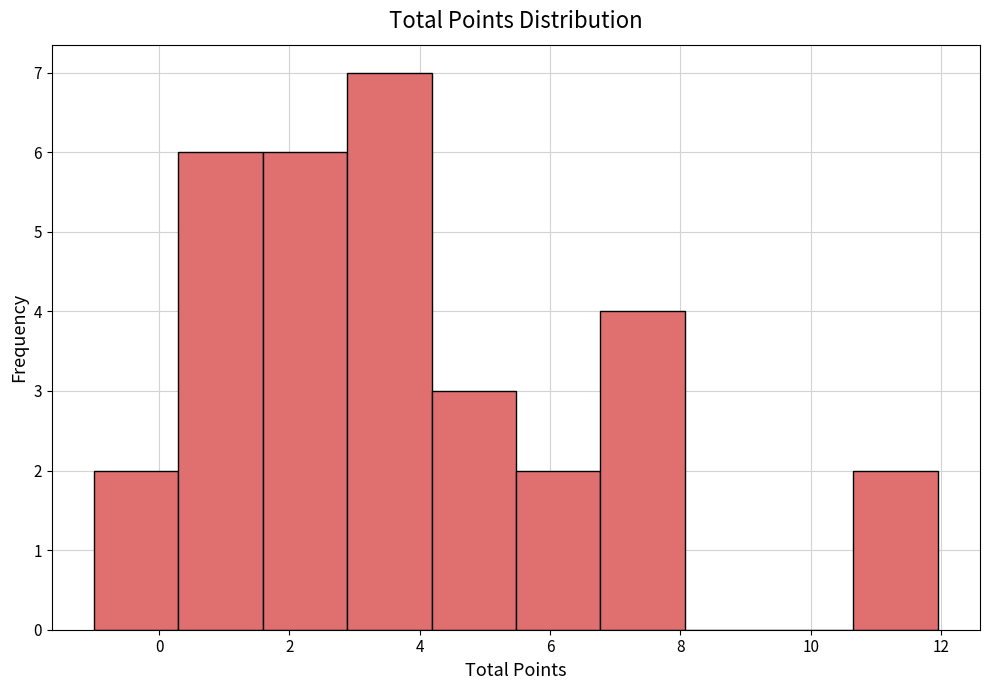

Reading left to right, list every bar in this chart as the range it spans on the x-axis followed by its height. Neither the bar edges nor the heights are printed on the chart, so give them approximately, as read against the axes.

-1.0 to 0.2: 2
0.2 to 1.6: 6
1.6 to 2.8: 6
2.8 to 4.2: 7
4.2 to 5.4: 3
5.4 to 6.8: 2
6.8 to 8.0: 4
8.0 to 9.4: 0
9.4 to 10.6: 0
10.6 to 12.0: 2